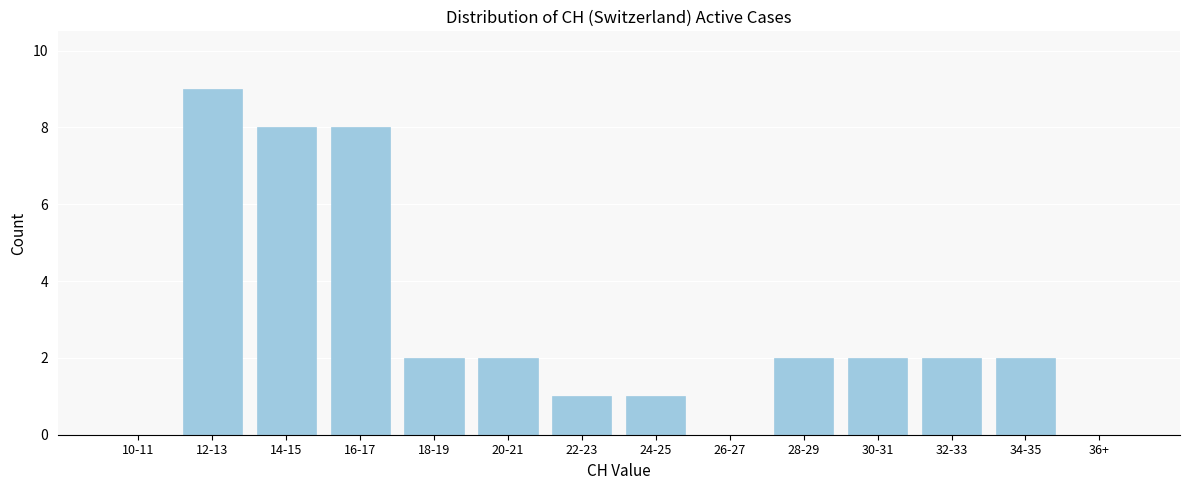

Reading left to right, extract all data points from this chart.

10-11=0	12-13=9	14-15=8	16-17=8	18-19=2	20-21=2	22-23=1	24-25=1	26-27=0	28-29=2	30-31=2	32-33=2	34-35=2	36+=0